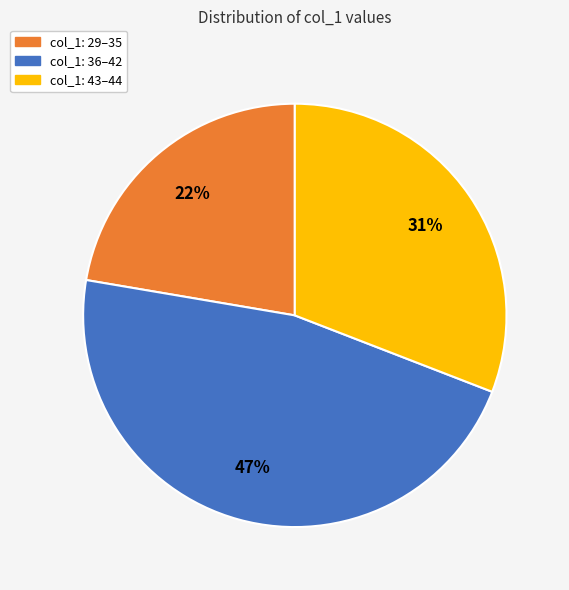

Combined, do col_1: 29–35 and col_1: 43–44 account for over 50%?

Yes